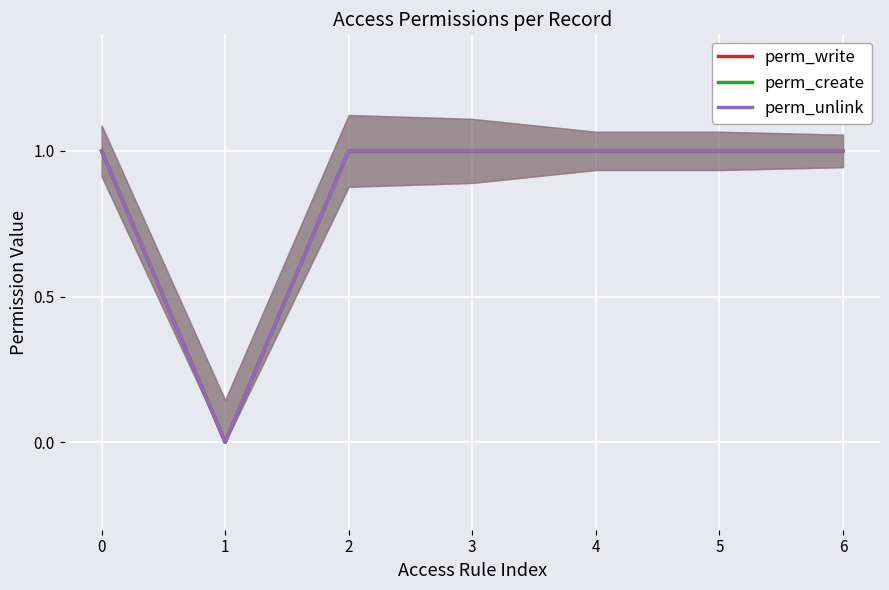

Which series has the largest total across all categories?

perm_write